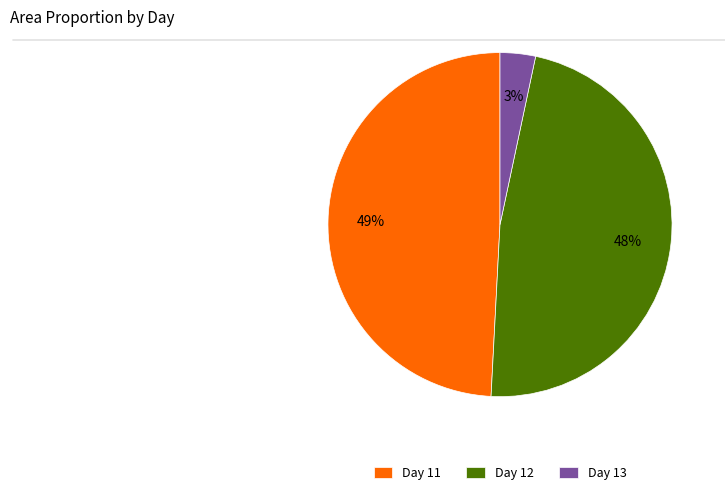

To the nearest percent, what is the difference between the largest and smallest slice percentages?

46%